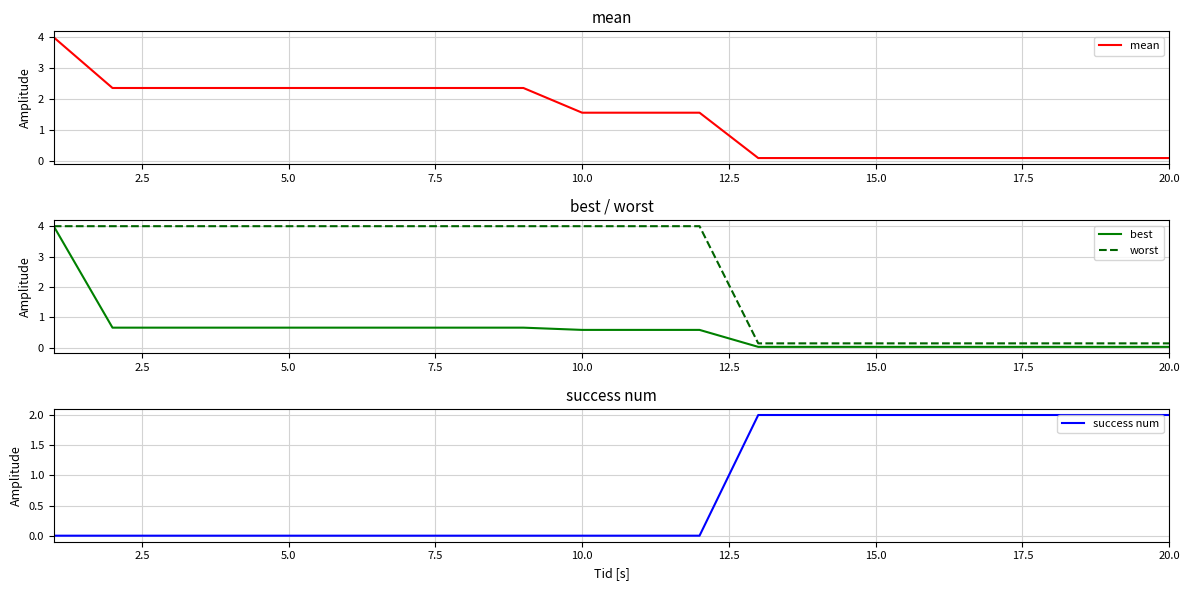

Reading left to right, list all the values displayed in this chart.

mean: 4.0	2.4	2.4	2.4	2.4	2.4	2.4	2.4	2.4	1.6	1.6	1.6	0.1	0.1	0.1	0.1	0.1	0.1	0.1	0.1
best: 4.0	0.7	0.7	0.7	0.7	0.7	0.7	0.7	0.7	0.6	0.6	0.6	0.0	0.0	0.0	0.0	0.0	0.0	0.0	0.0
worst: 4.0	4.0	4.0	4.0	4.0	4.0	4.0	4.0	4.0	4.0	4.0	4.0	0.1	0.1	0.1	0.1	0.1	0.1	0.1	0.1
success num: 0.0	0.0	0.0	0.0	0.0	0.0	0.0	0.0	0.0	0.0	0.0	0.0	2.0	2.0	2.0	2.0	2.0	2.0	2.0	2.0